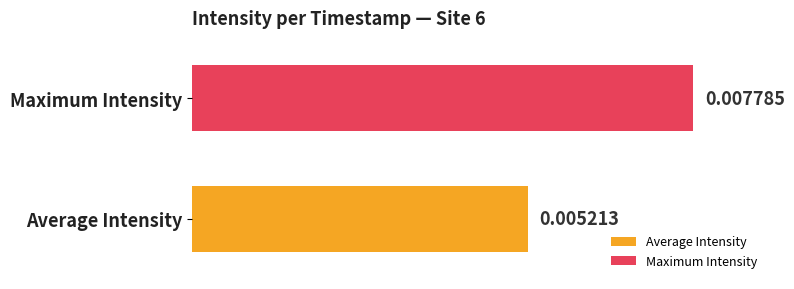

Which series has the widest spread of values?

Average Intensity